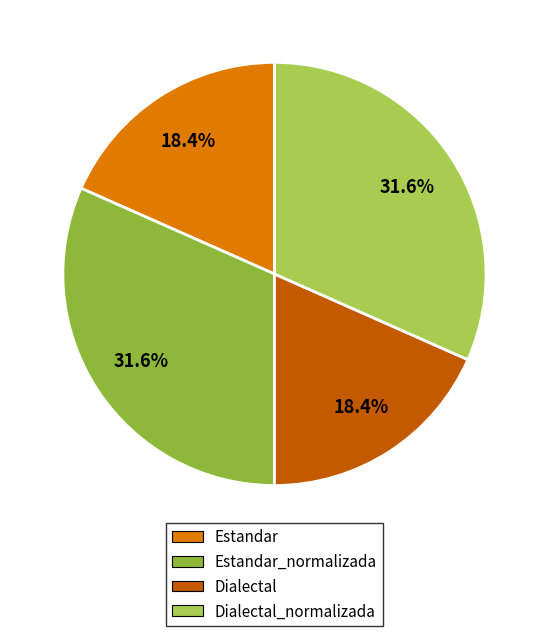

Is there a majority slice in this chart?

No